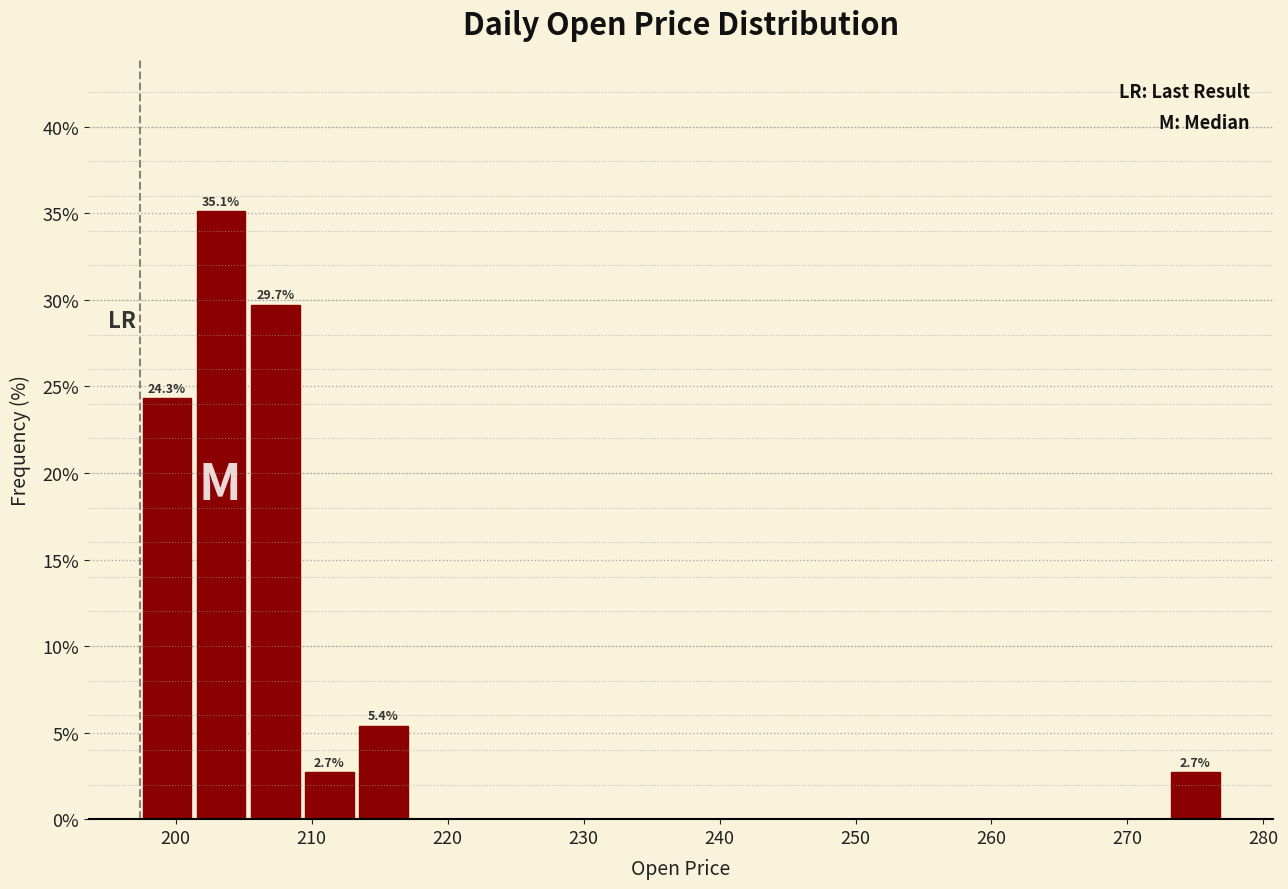

Around what value on the x-axis is the tallest bar? Give the approximate position of its centre, as read against the axis.

203